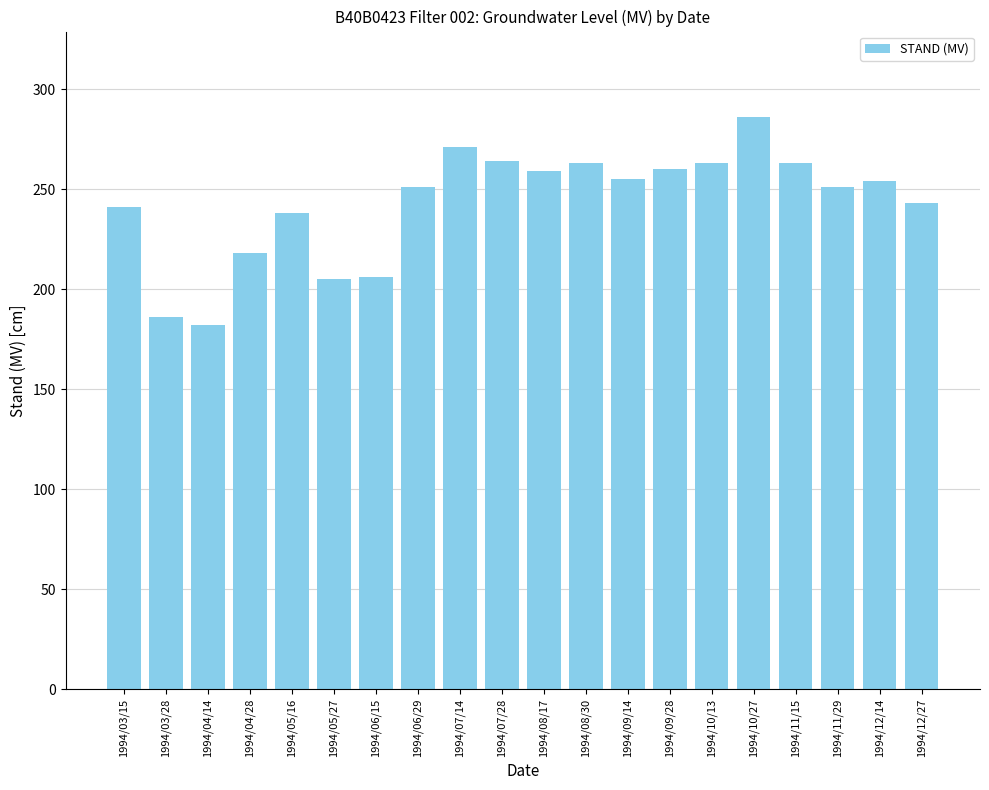

True or false: the data shows 96 at 1994/07/28.

False